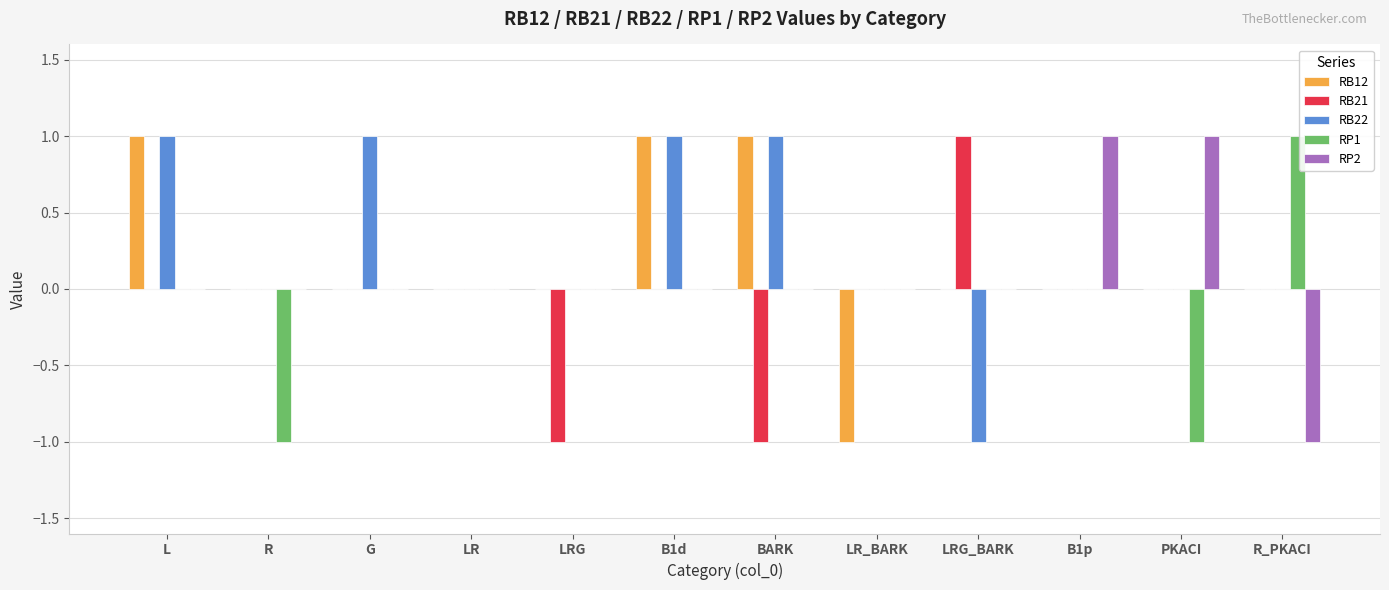

Is it true that RB21 equals 0 at B1d?

True